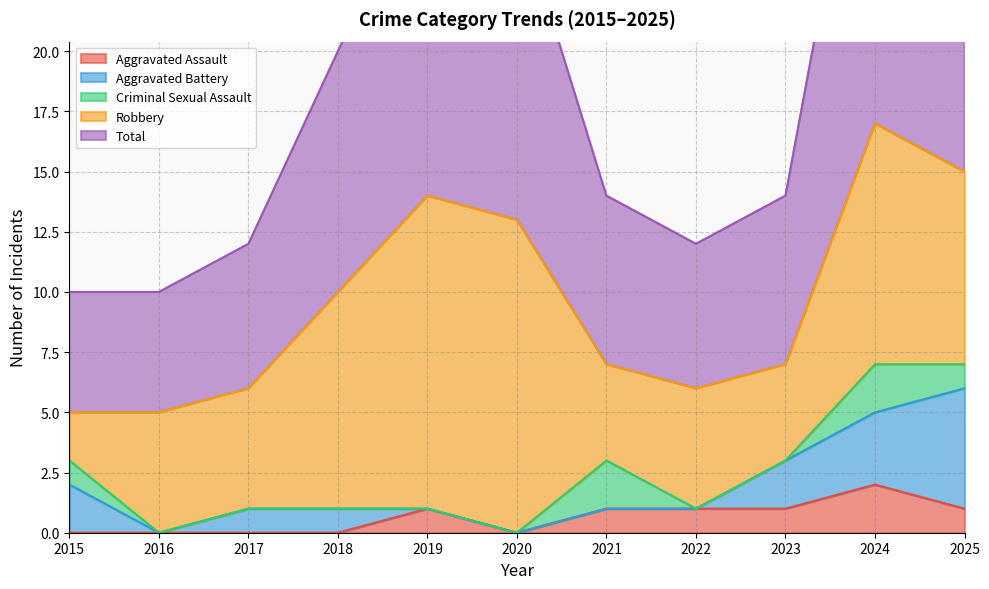

What is the spread (max minus min) of values at 2017?

6